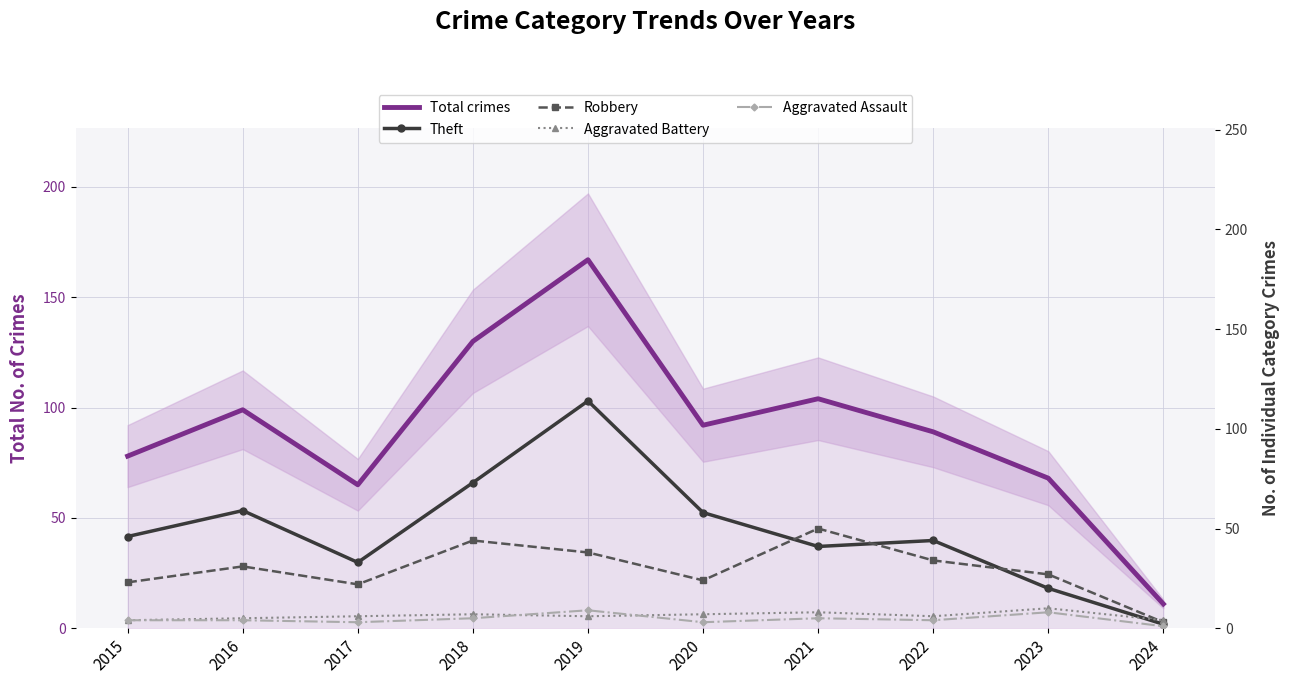

Count the number of categories in the chart.

10